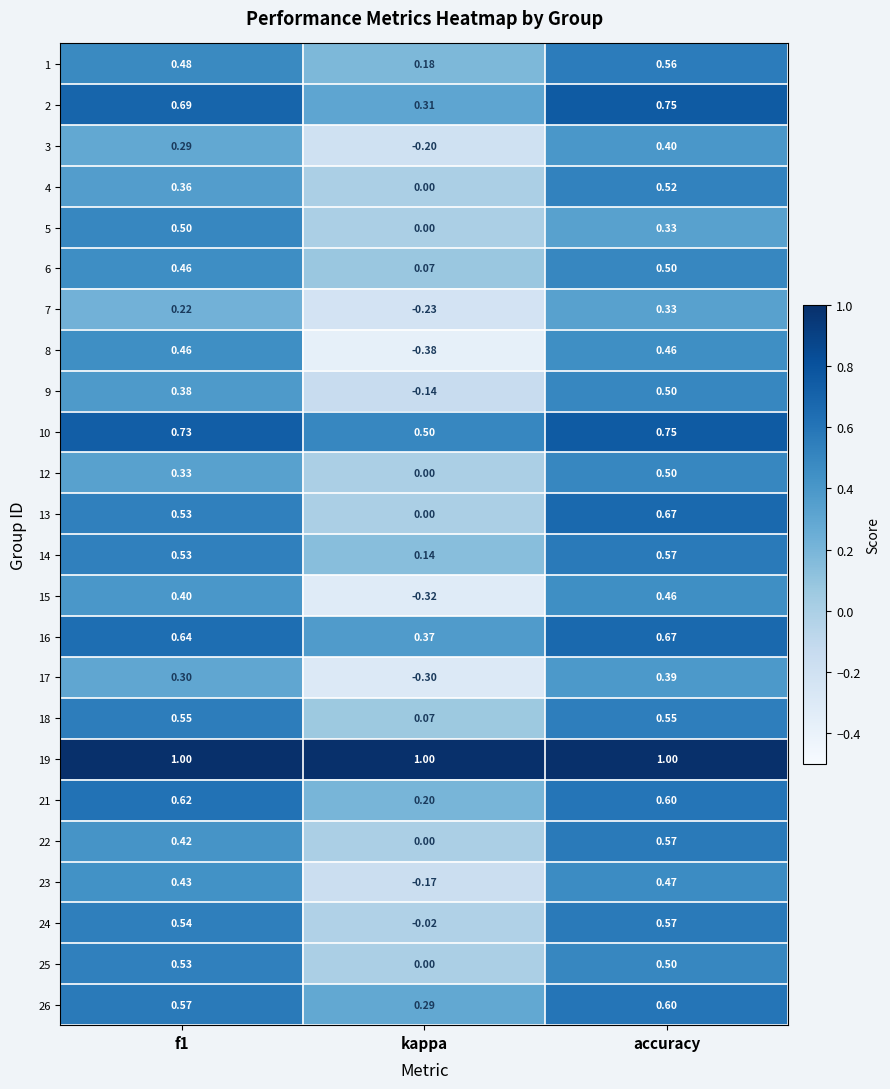

Is the value of 23 at kappa greater than the value of 5 at accuracy?

No